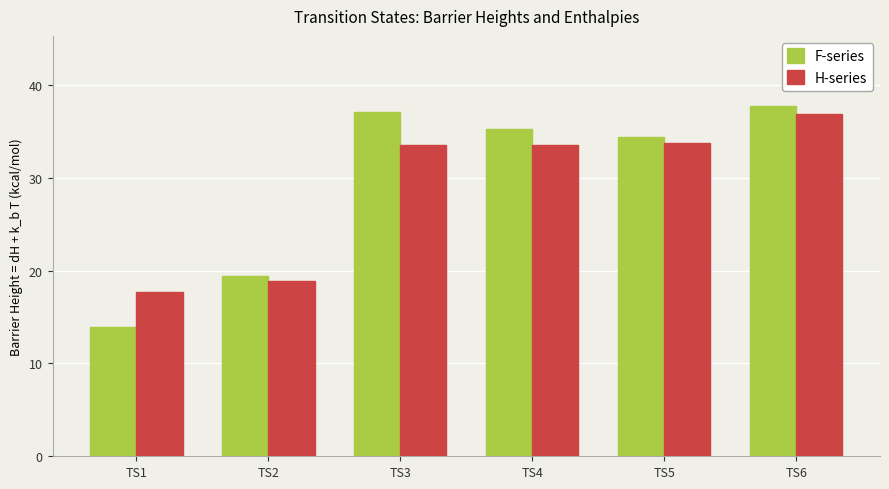

What is the difference between the second highest and second lowest values in the F-series series?

17.7